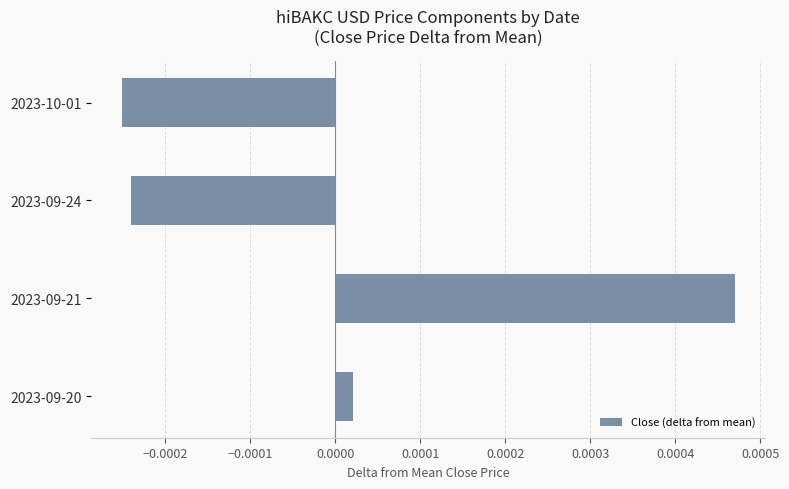

Where is the data nearest to the value 0?

2023-09-20